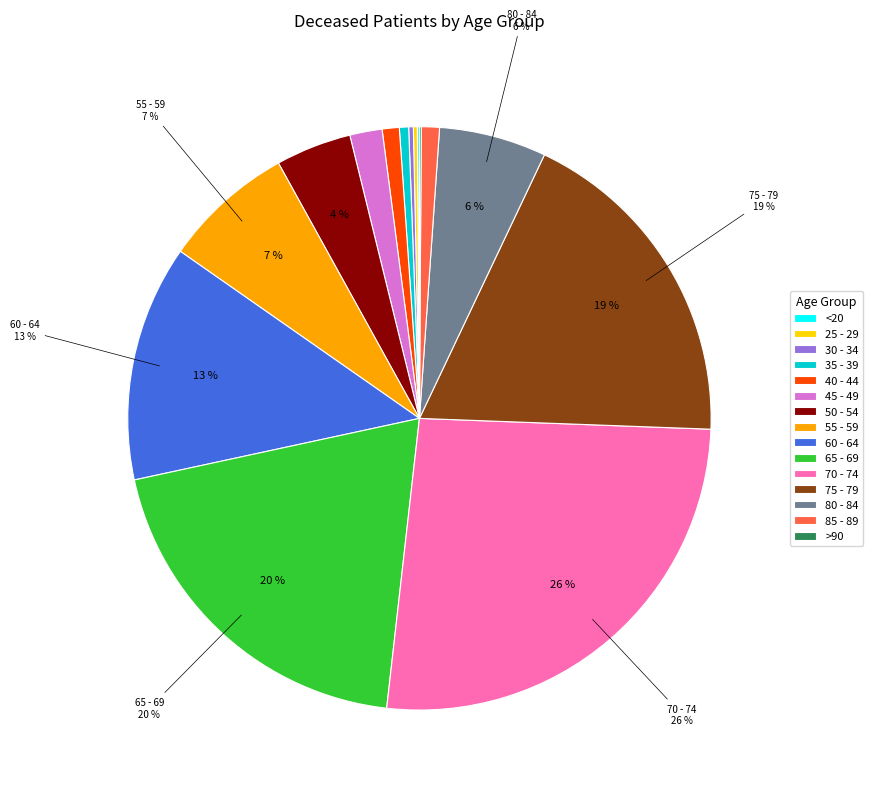

Do 35 - 39 and 85 - 89 together represent more than half of the pie?

No